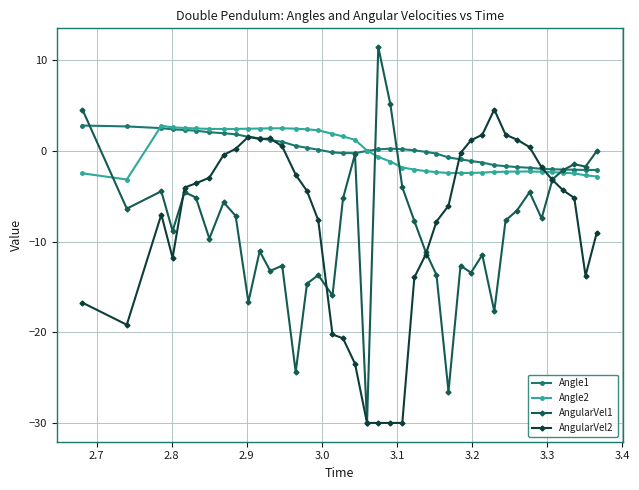

Which series has the widest spread of values?

AngularVel1